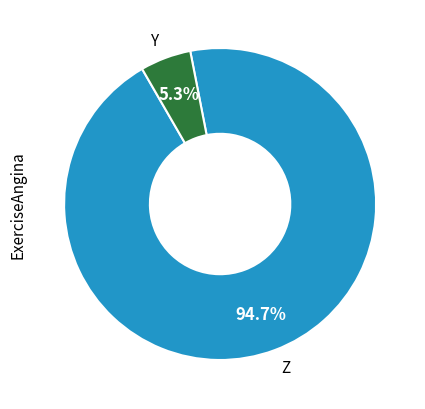

Is there a majority slice in this chart?

Yes